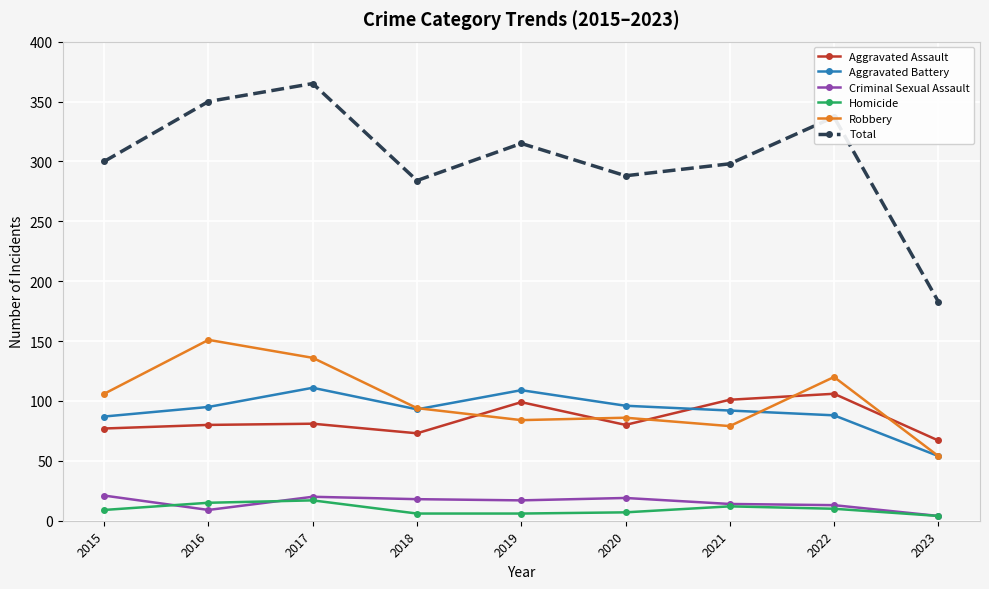

What is the maximum value shown in the chart?

365